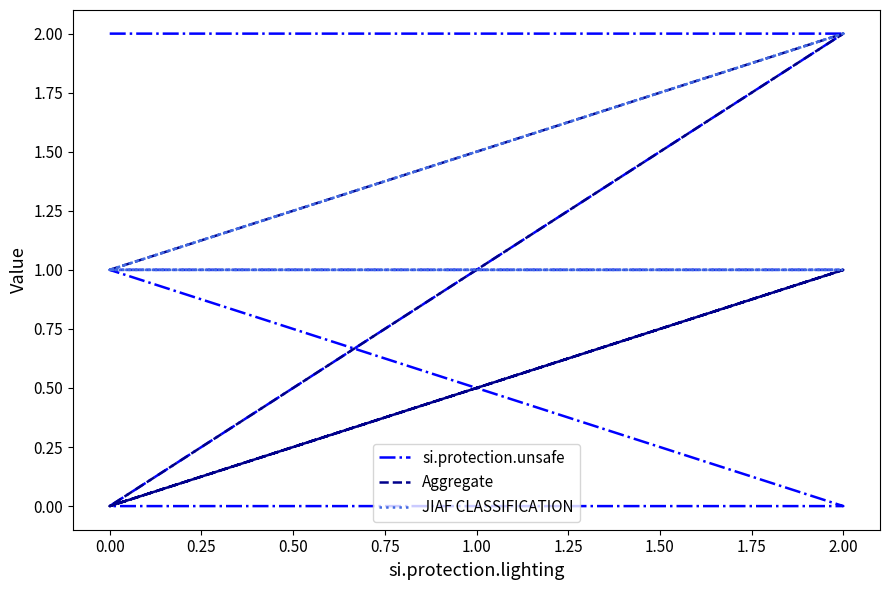

True or false: Aggregate has more than 0 interior local peaks.

True